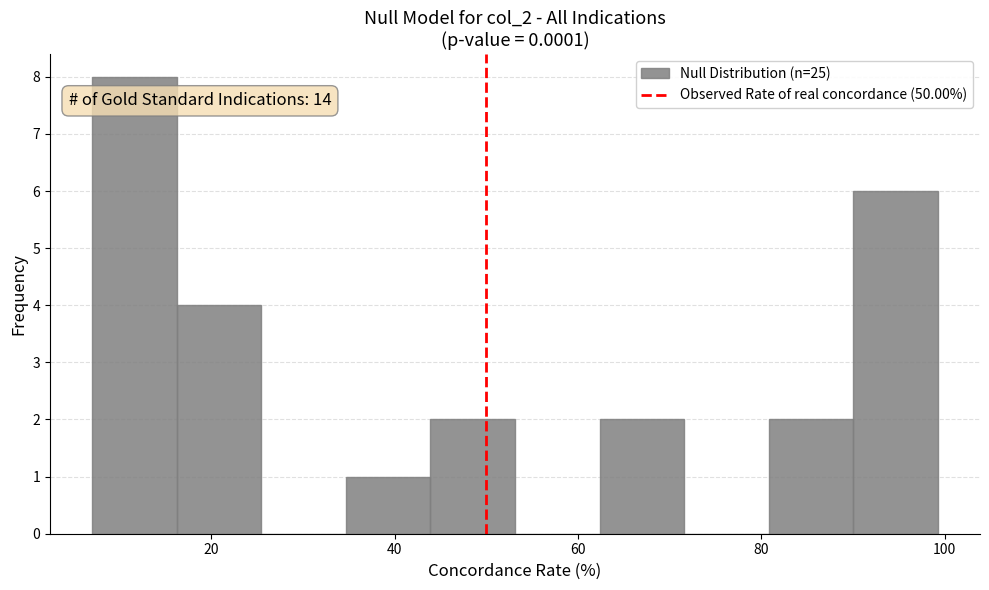

Which range on the x-axis has the tallest bar?

8 to 16